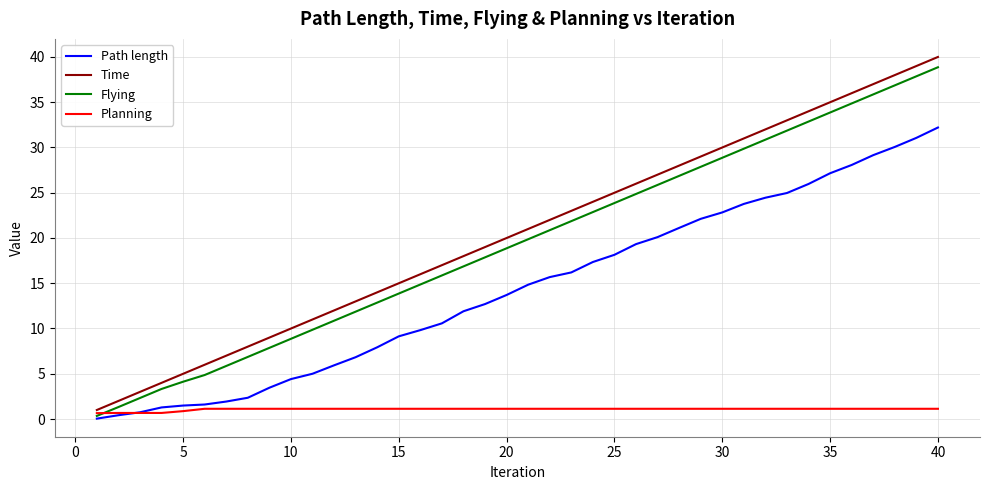

How many categories are shown in the chart?

40